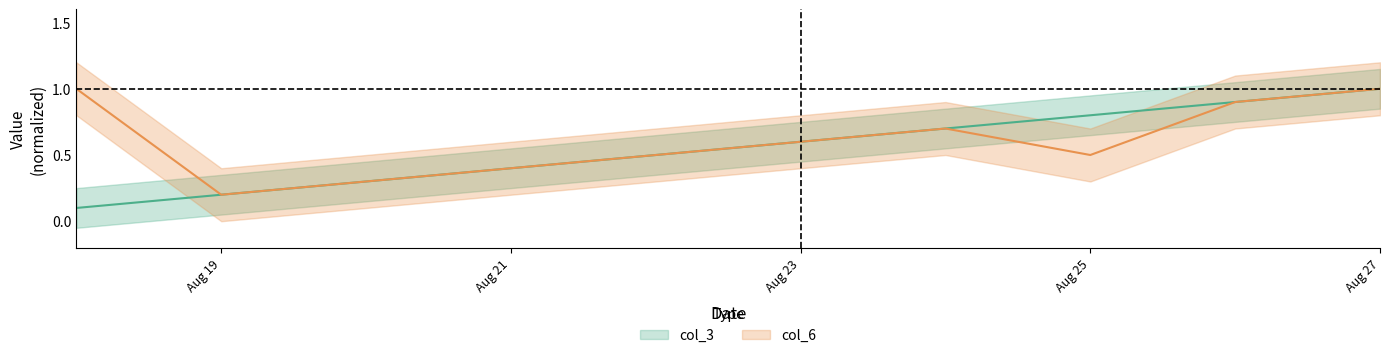

True or false: col_3 and col_6 intersect in this chart.

False